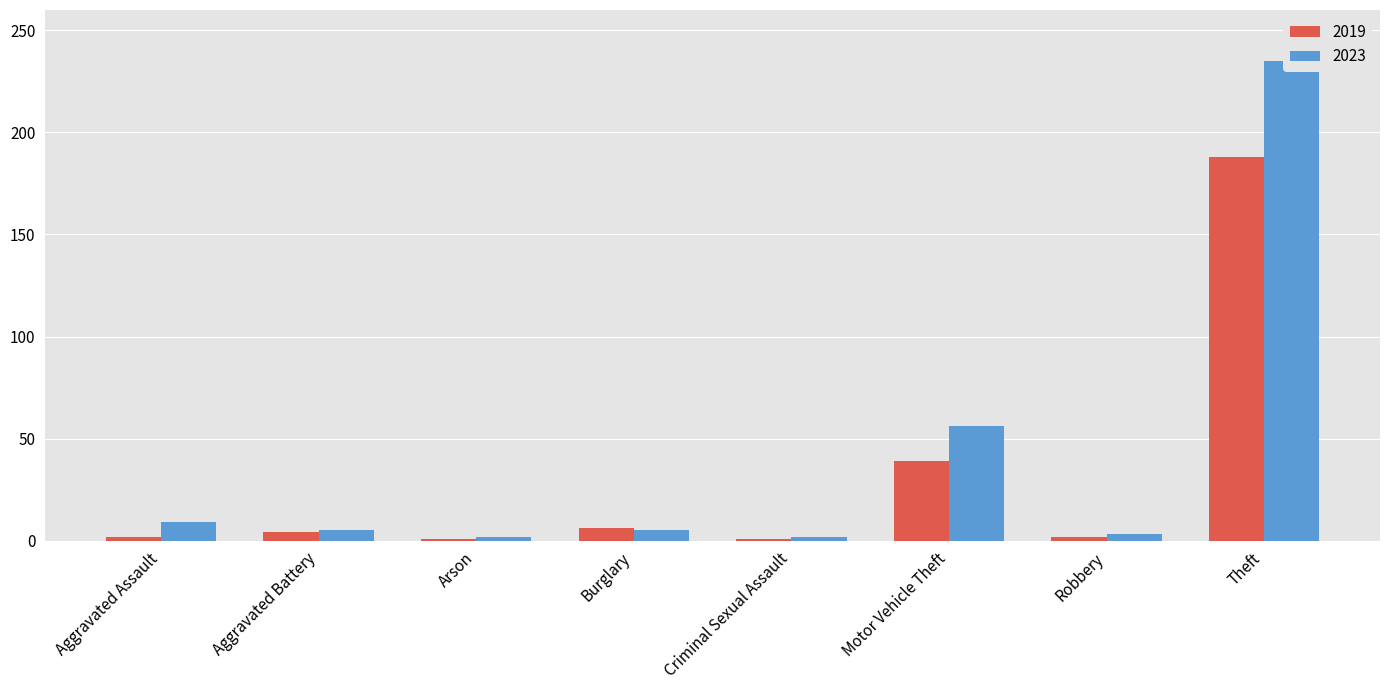

Reading left to right, transcribe all the data shown in this chart.

2019: 2	4	1	6	1	39	2	188
2023: 9	5	2	5	2	56	3	235